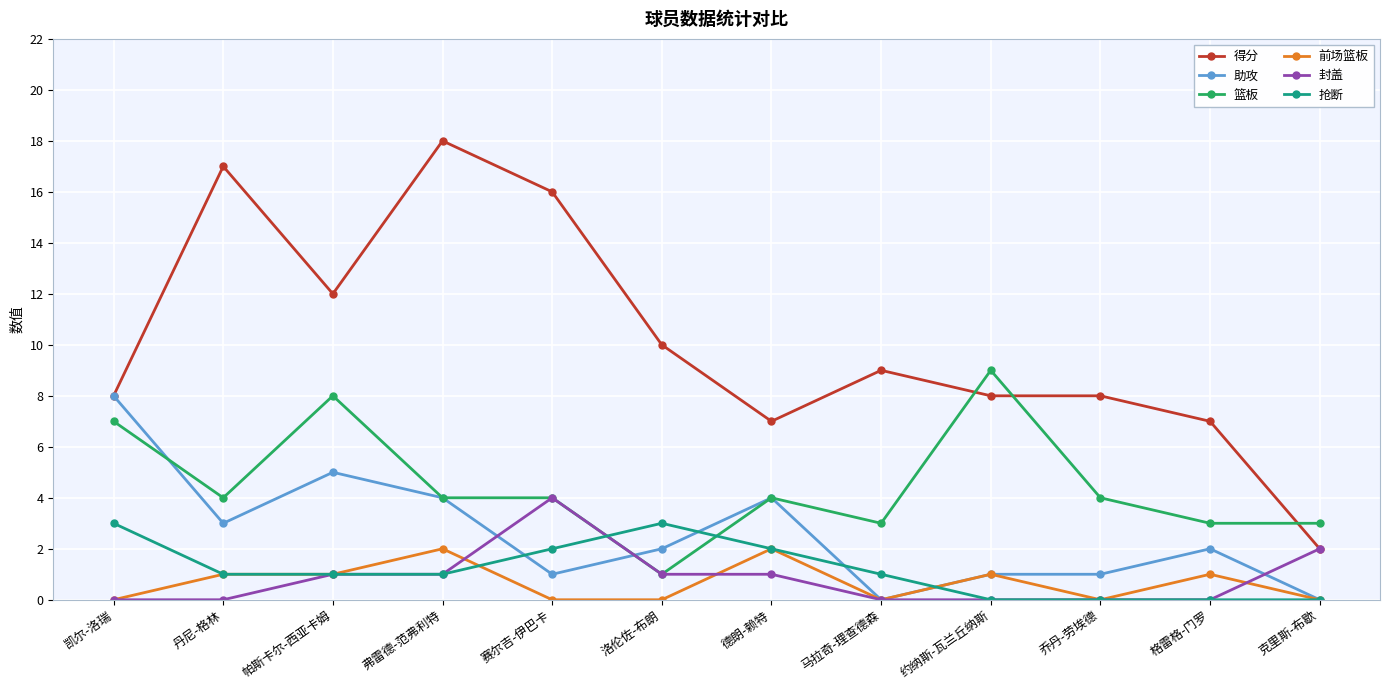

True or false: 篮板 has a value of 7 at 丹尼-格林.

False